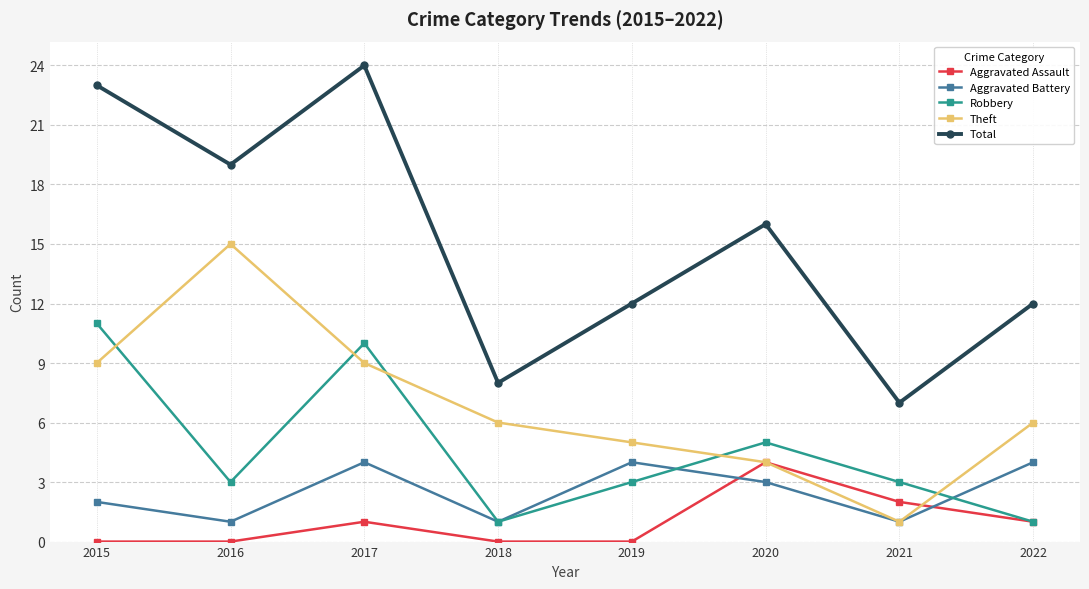

Reading left to right, what are all the values shown in this chart?

Aggravated Assault: 2015=0	2016=0	2017=1	2018=0	2019=0	2020=4	2021=2	2022=1
Aggravated Battery: 2015=2	2016=1	2017=4	2018=1	2019=4	2020=3	2021=1	2022=4
Robbery: 2015=11	2016=3	2017=10	2018=1	2019=3	2020=5	2021=3	2022=1
Theft: 2015=9	2016=15	2017=9	2018=6	2019=5	2020=4	2021=1	2022=6
Total: 2015=23	2016=19	2017=24	2018=8	2019=12	2020=16	2021=7	2022=12